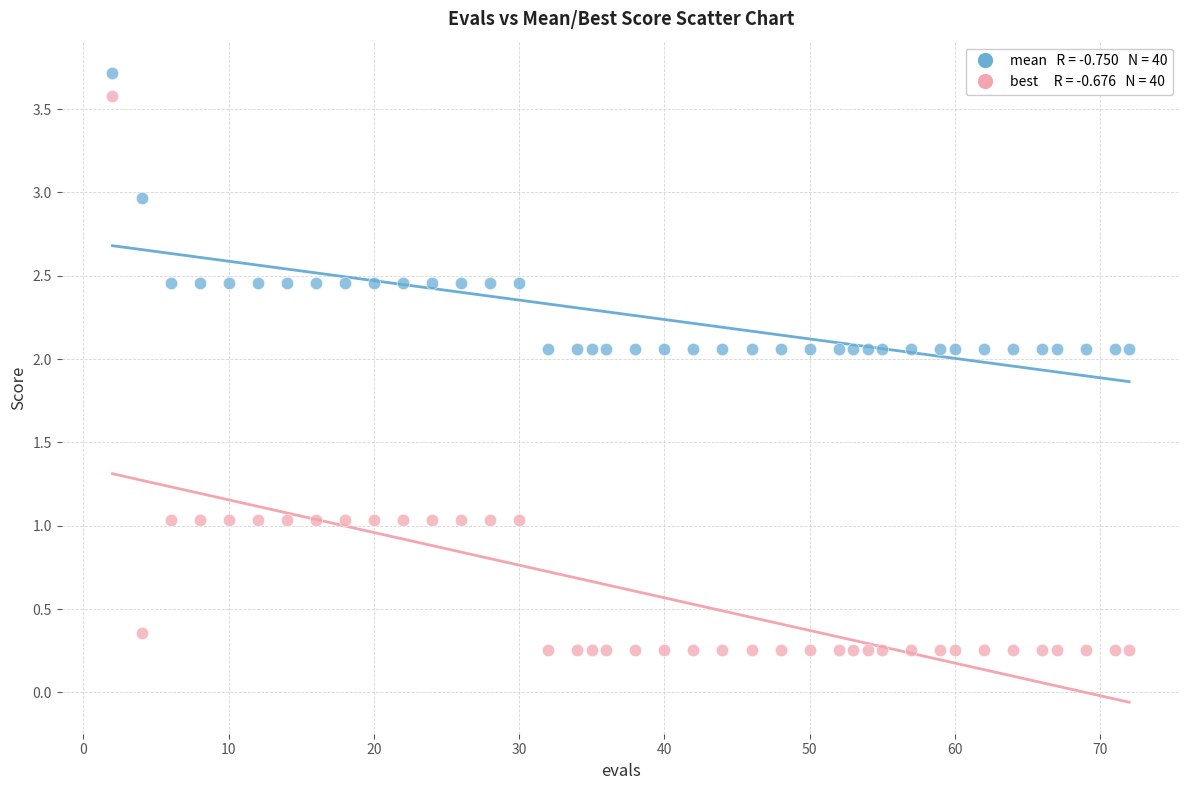

Across all data points, what is the range of X values (max minus min)?

70.0